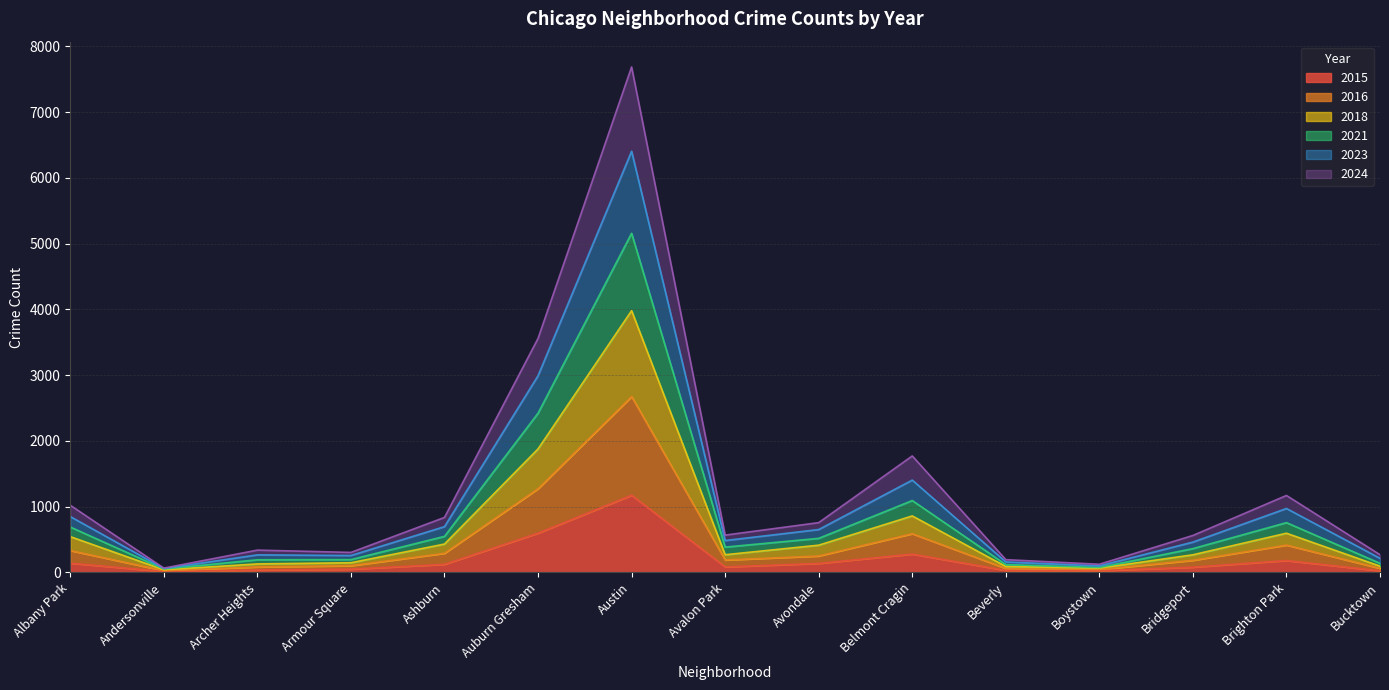

At which category is the sum across all series the highest?

Austin